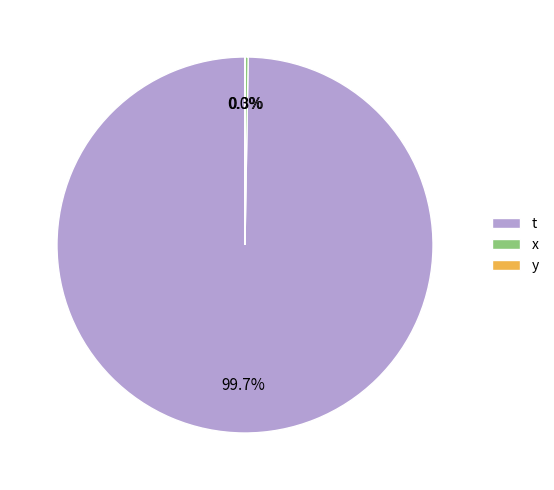

Is it true that t is 59% of the pie?

False